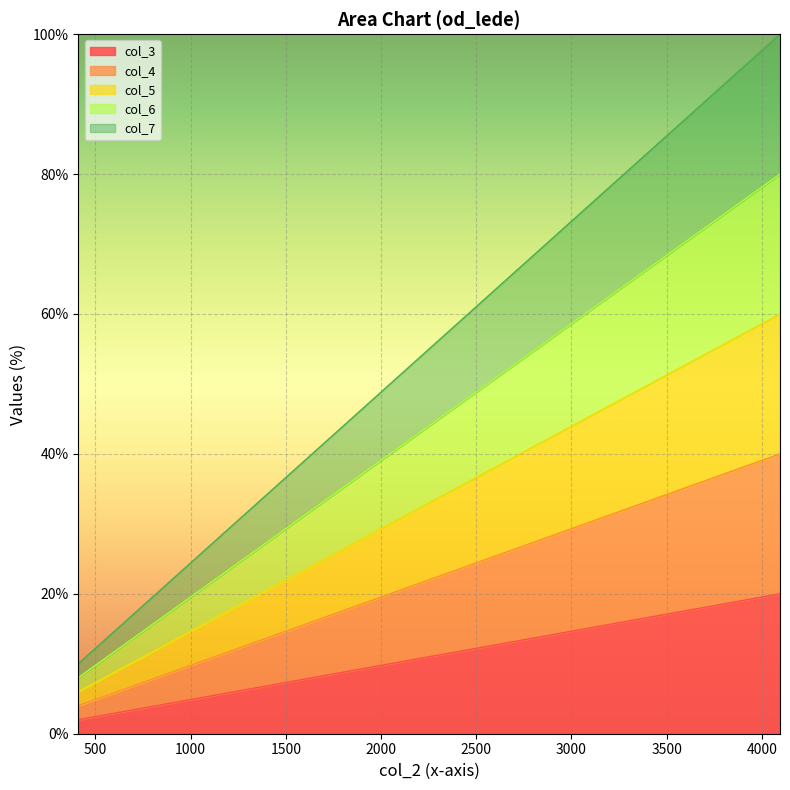

What is the spread (max minus min) of values at 2048?

40.0